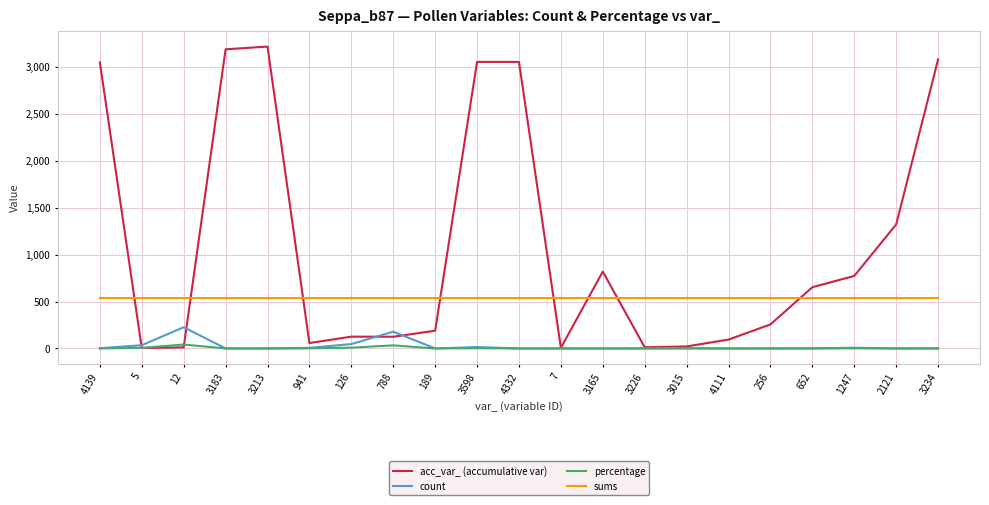

Is it true that sums equals 787.6 at 189?

False